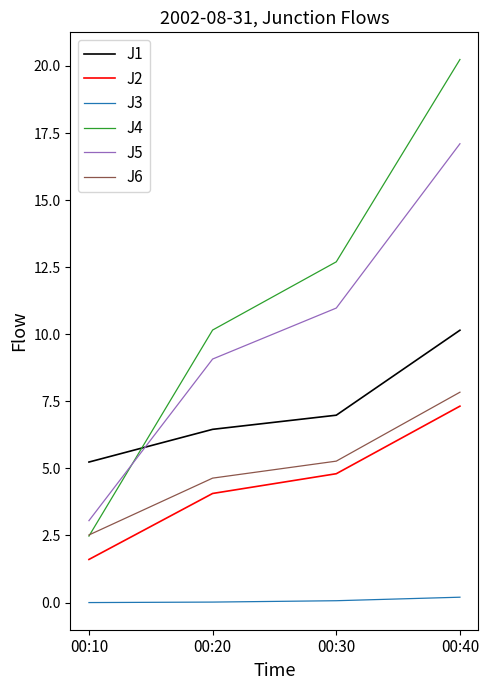

Is this an area chart (filled region under the line)?

No